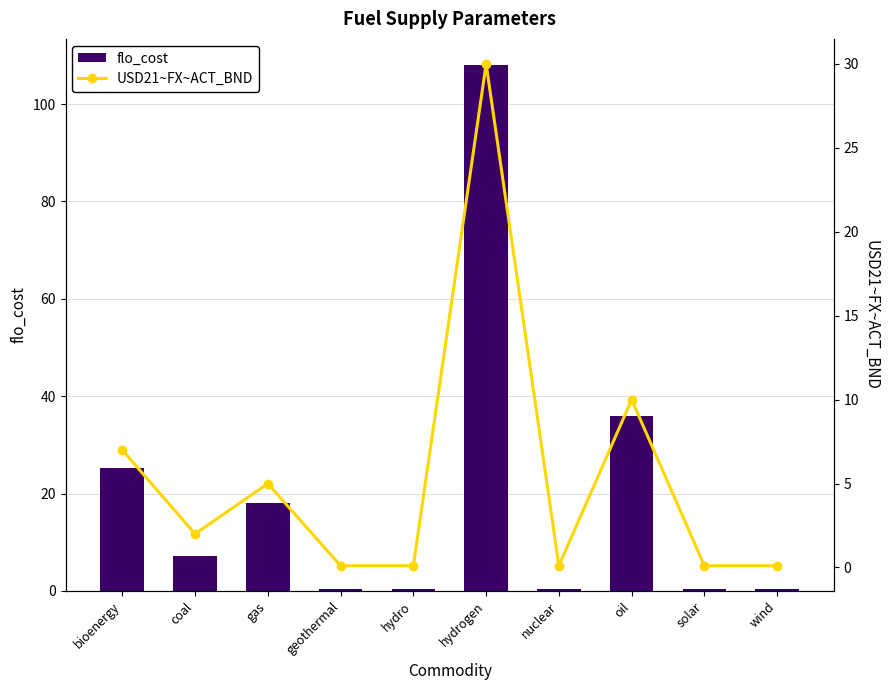

Is it true that flo_cost equals 0.5 at wind?

False